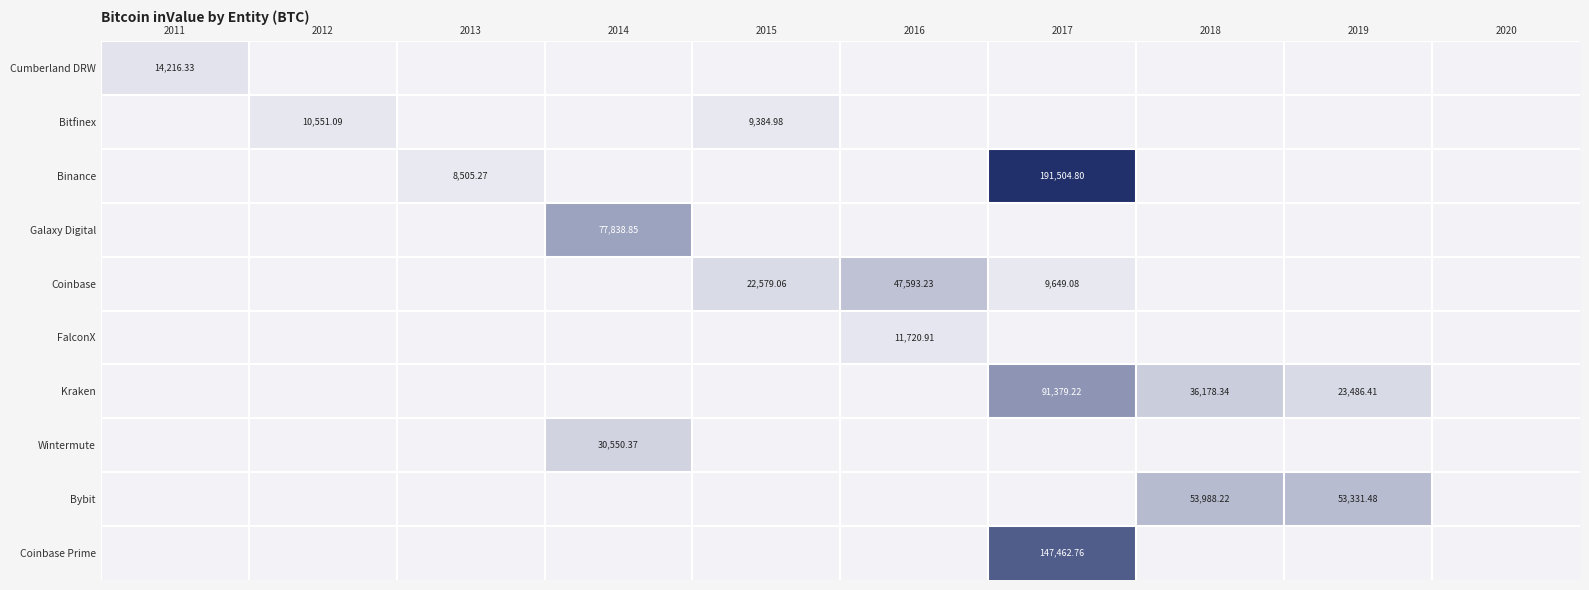

True or false: Coinbase has a value of -0.1 at 2014.

False